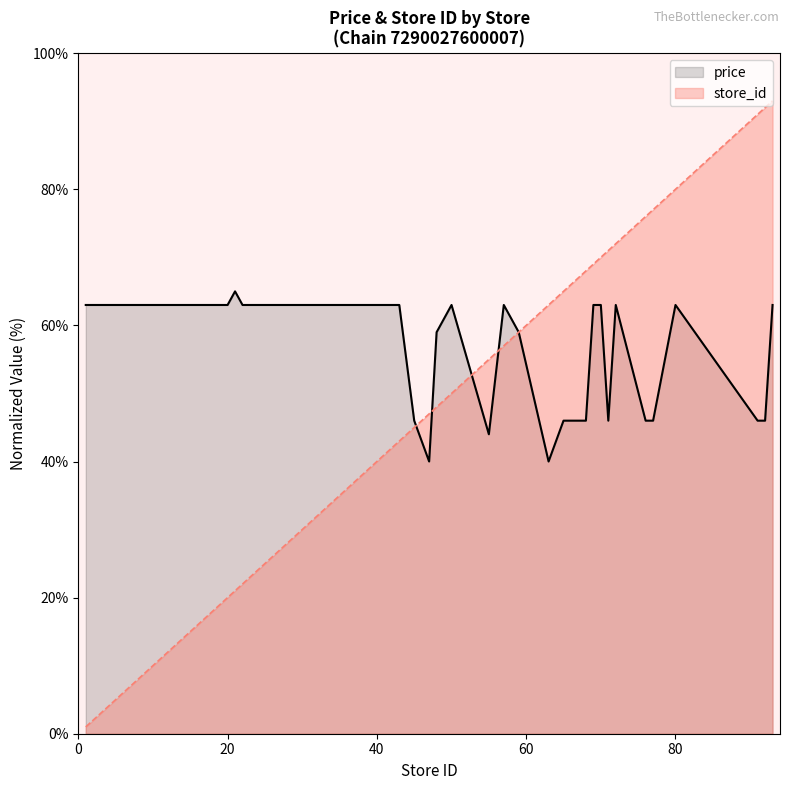

Does the chart have visible grid lines?

No